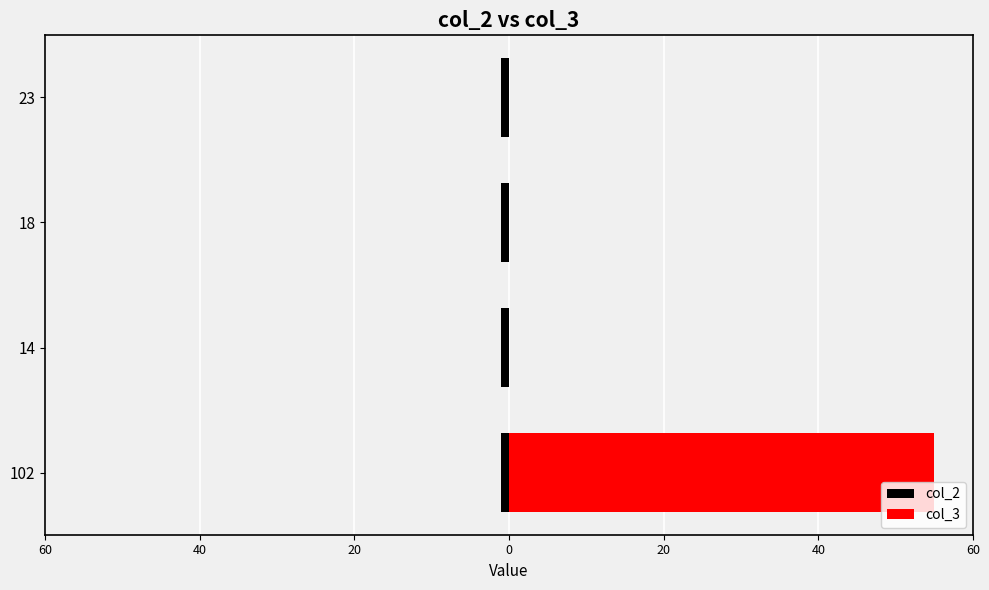

Count the number of data series in this chart.

2